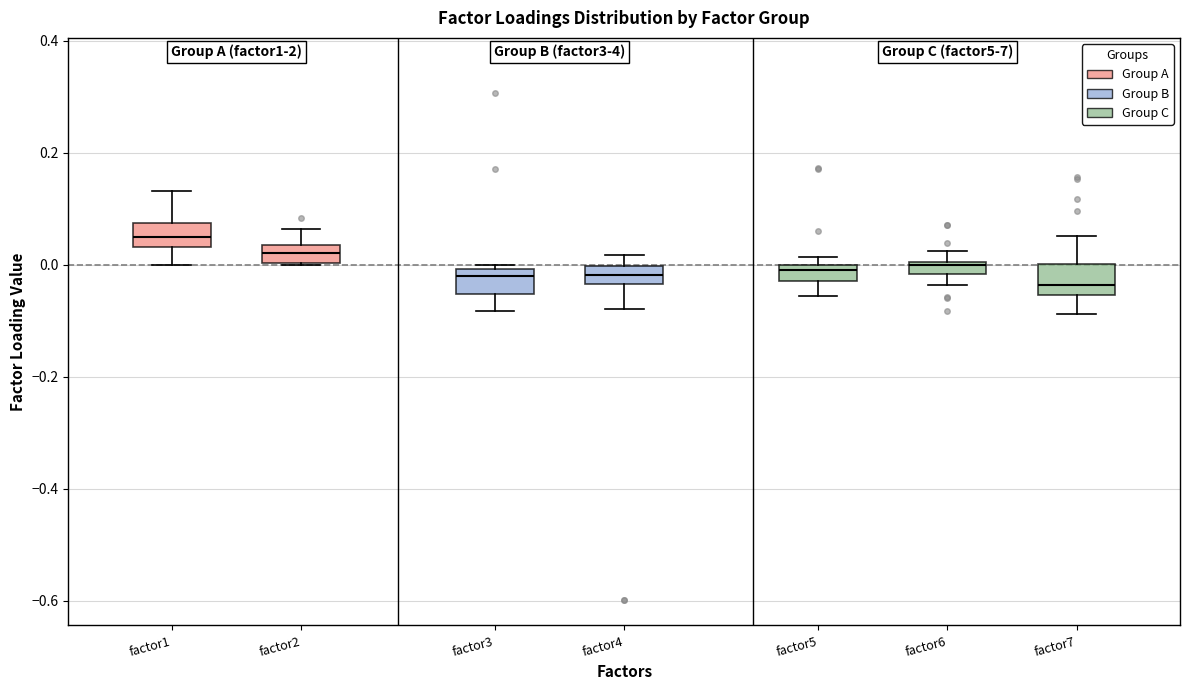

Where does the median line of the box for factor2 sit on the y-axis? The values are not printed on the chart, so give them approximately, as read against the axis.

0.02